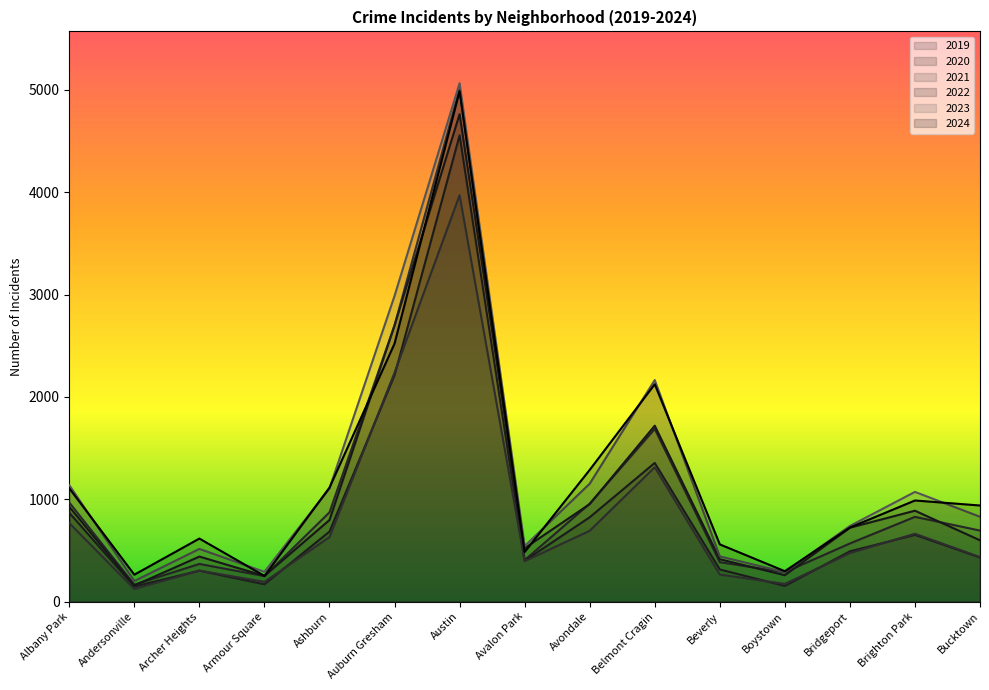

Does the chart have visible grid lines?

No